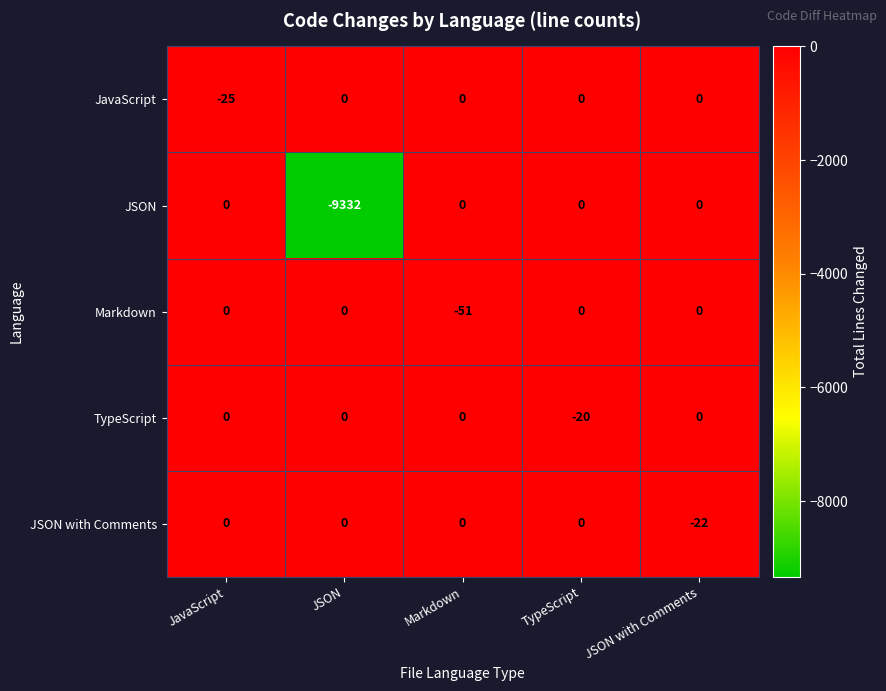

How many values in Markdown are below zero?

1